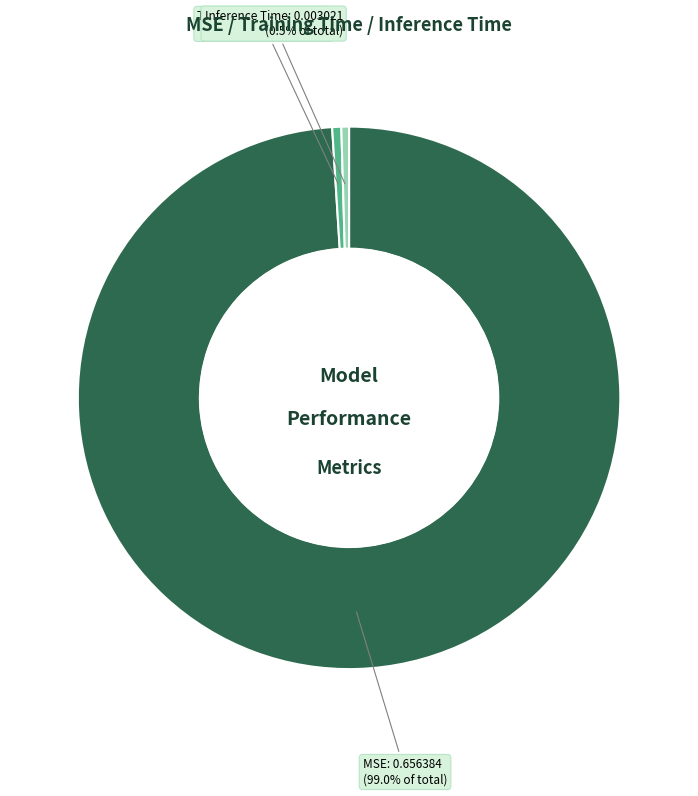

Count the number of slices in the pie.

3